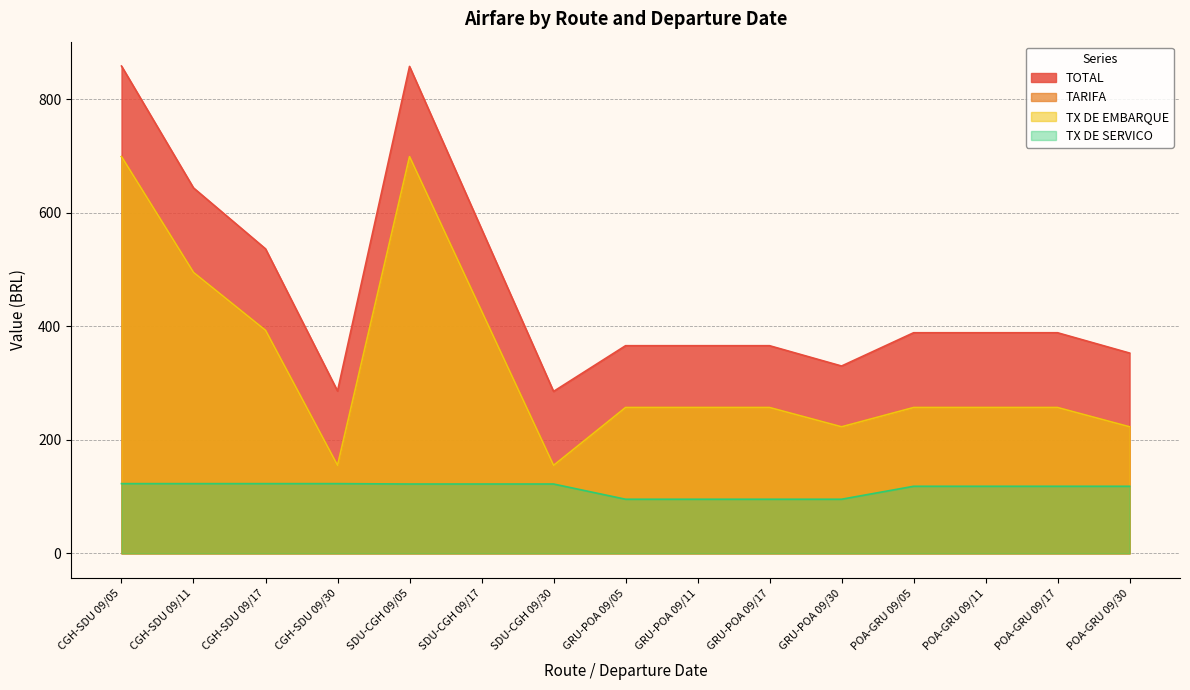

What value does the TX DE EMBARQUE series have at CGH-SDU 09/11?

495.1